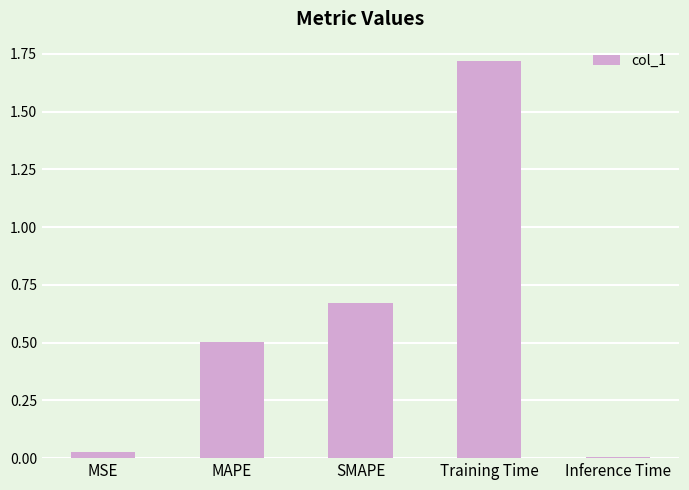

Read the value at Training Time.

1.7